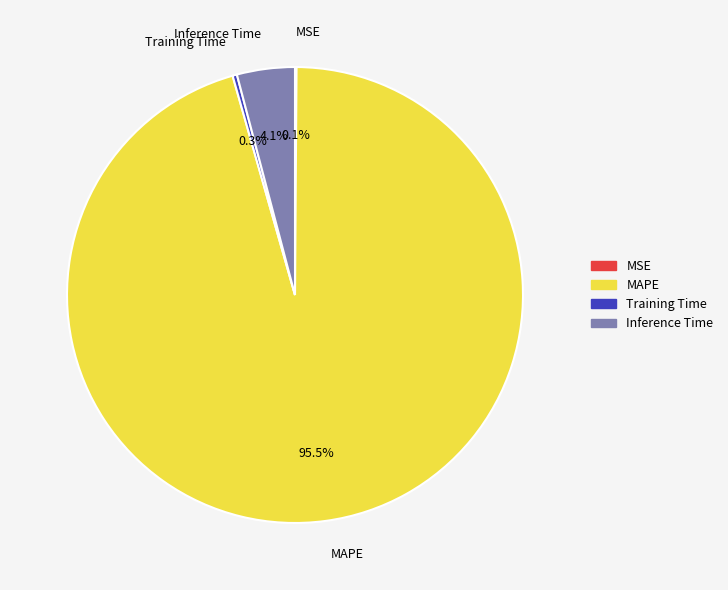

Does Training Time account for over 50% of the chart?

No